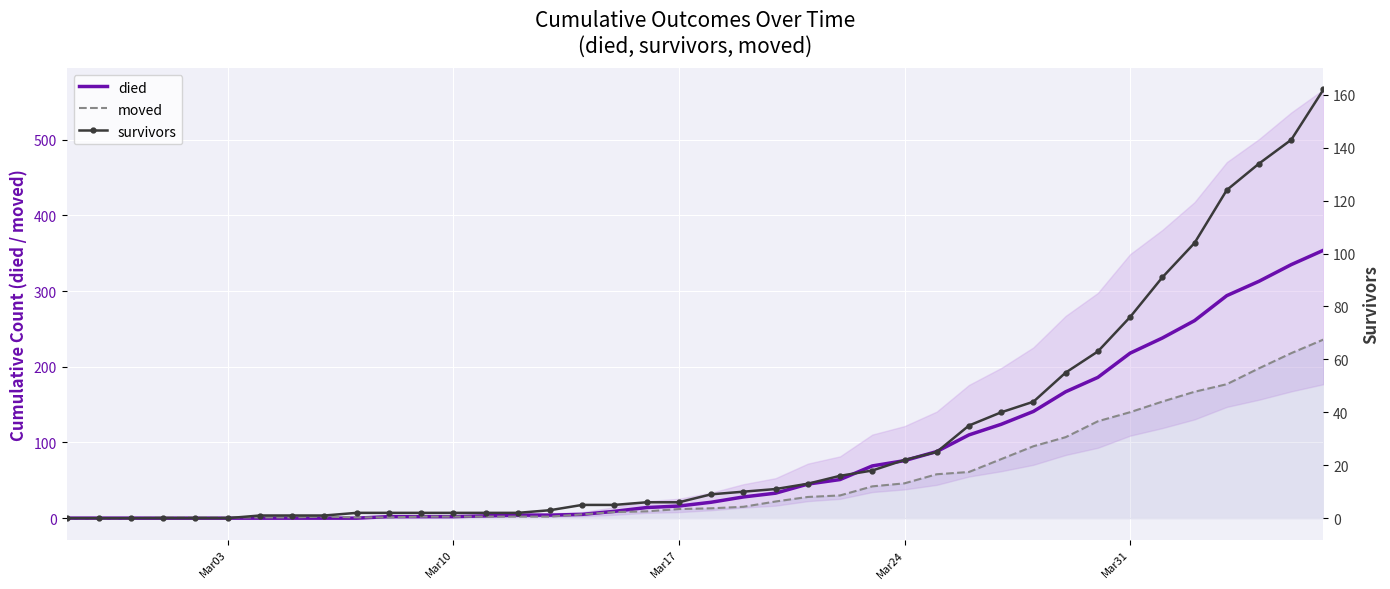

How many intersections are there between died and moved?

1